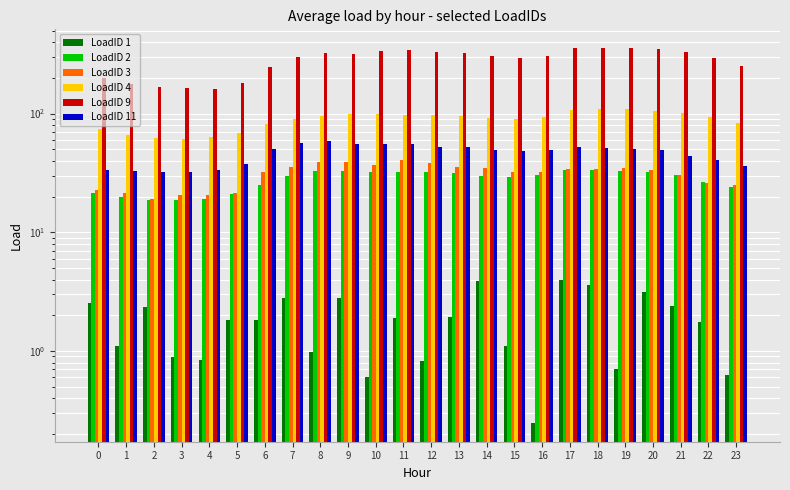

Which series has the largest range (max minus min)?

LoadID 9